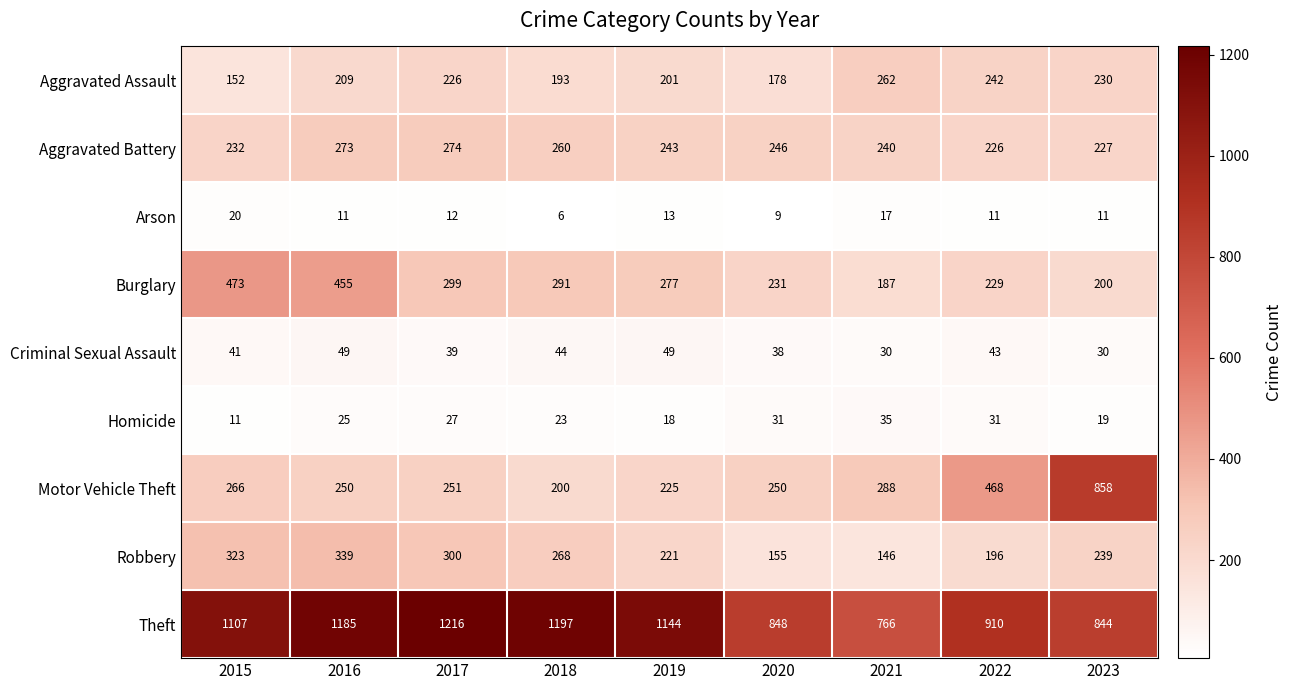

Read the Homicide value at 2017.

27